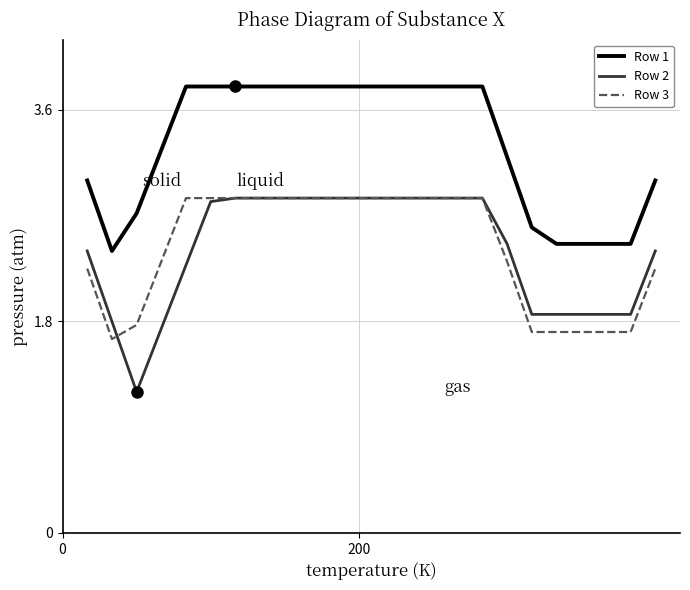

True or false: Row 3 and Row 1 intersect in this chart.

False